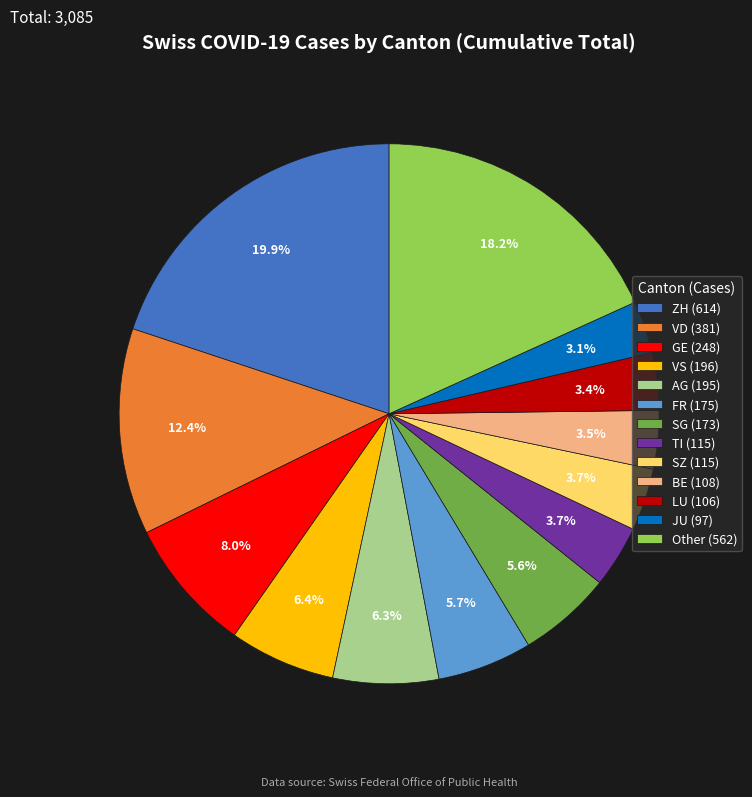

Which slice is the largest?

ZH (614)